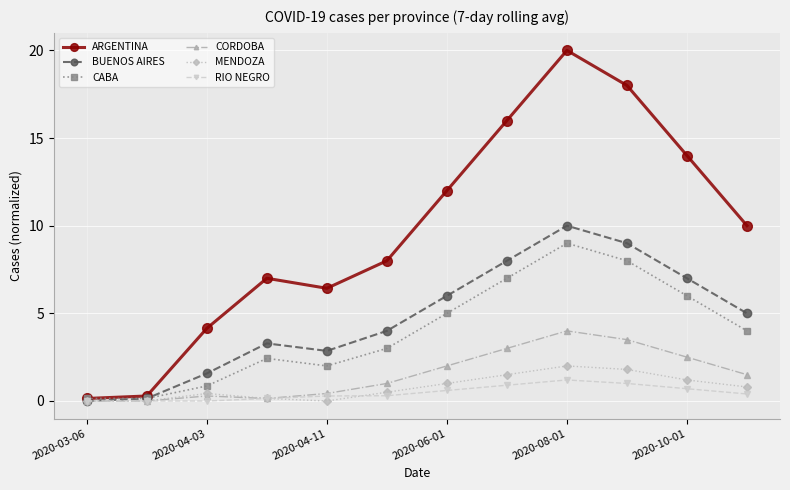

What is the greatest value displayed?

20.0